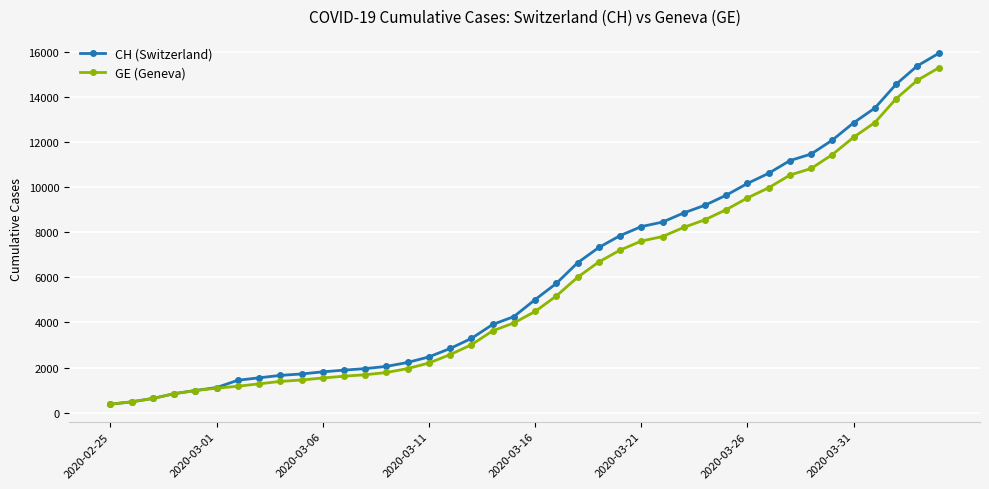

What is the greatest value displayed?

15926